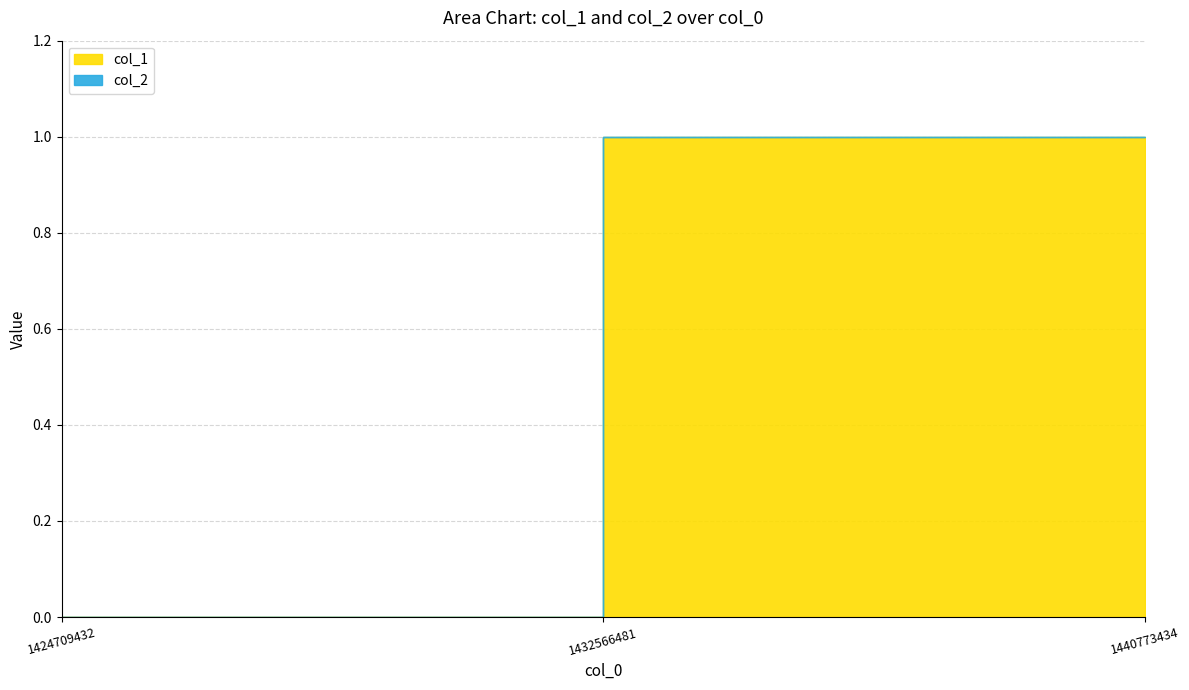

At 1432566481, list the series in order from smallest to largest.

col_2, col_1